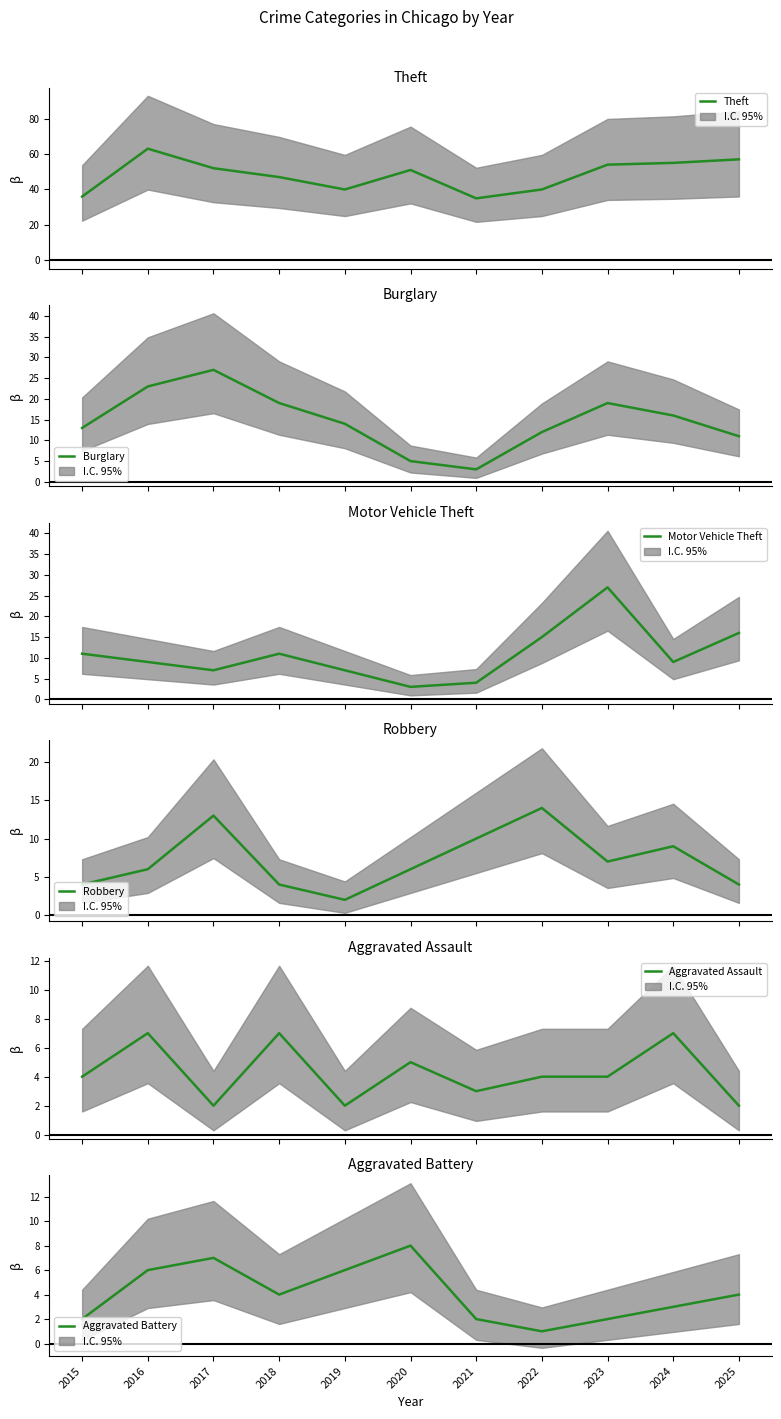

How many data points does each series have?

11